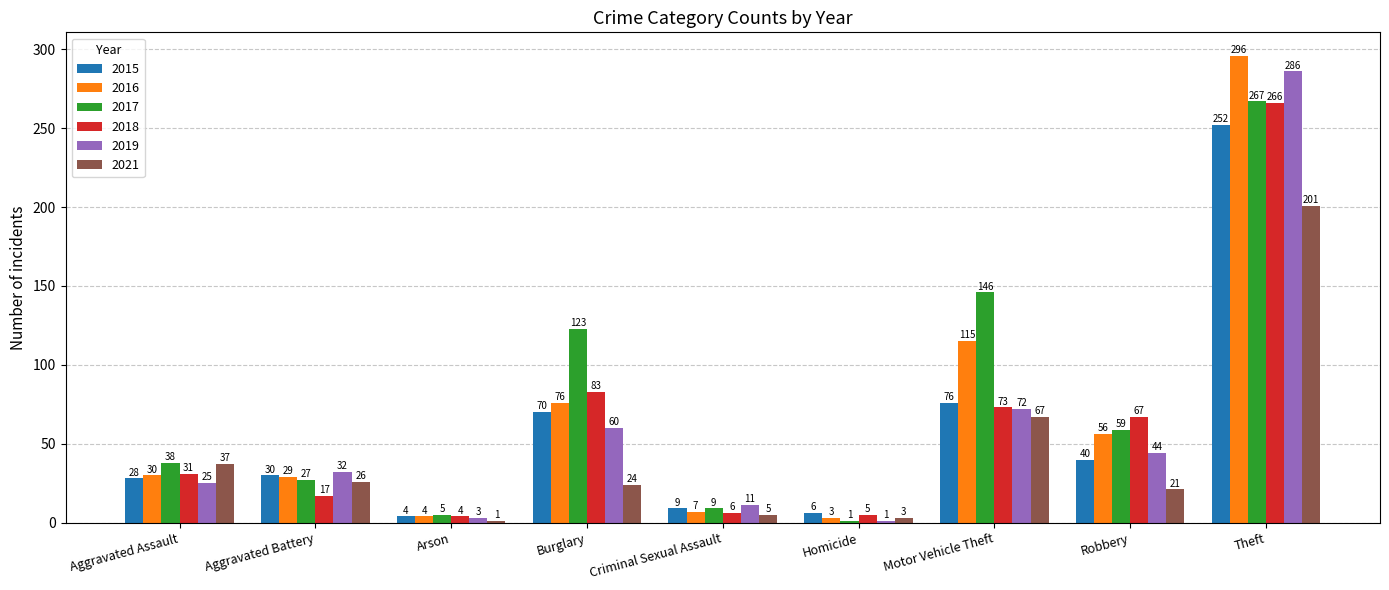

How many bars are there in total?

54